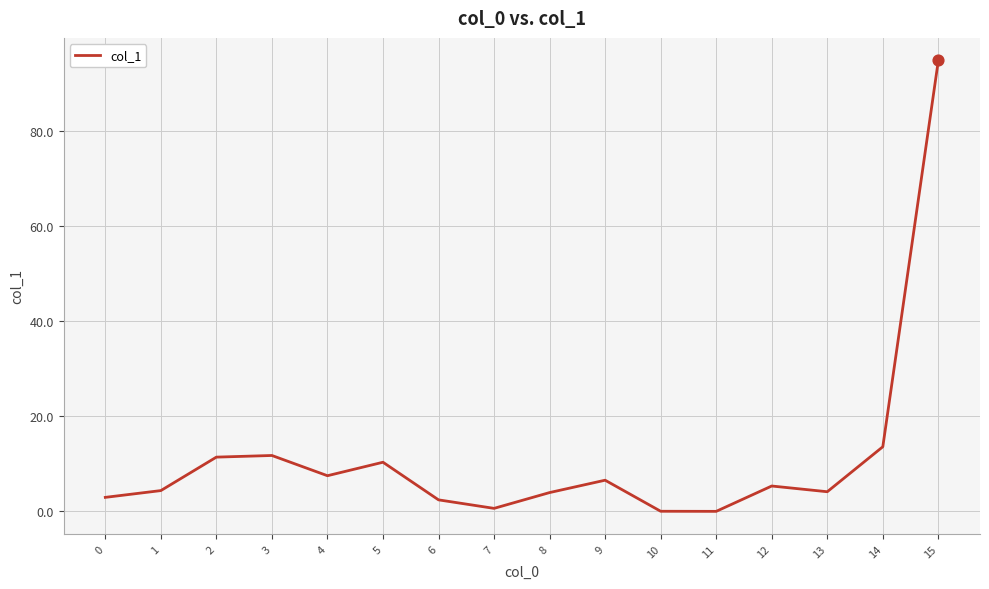

What is the ratio of the value at 2 to the value at 4?

1.5